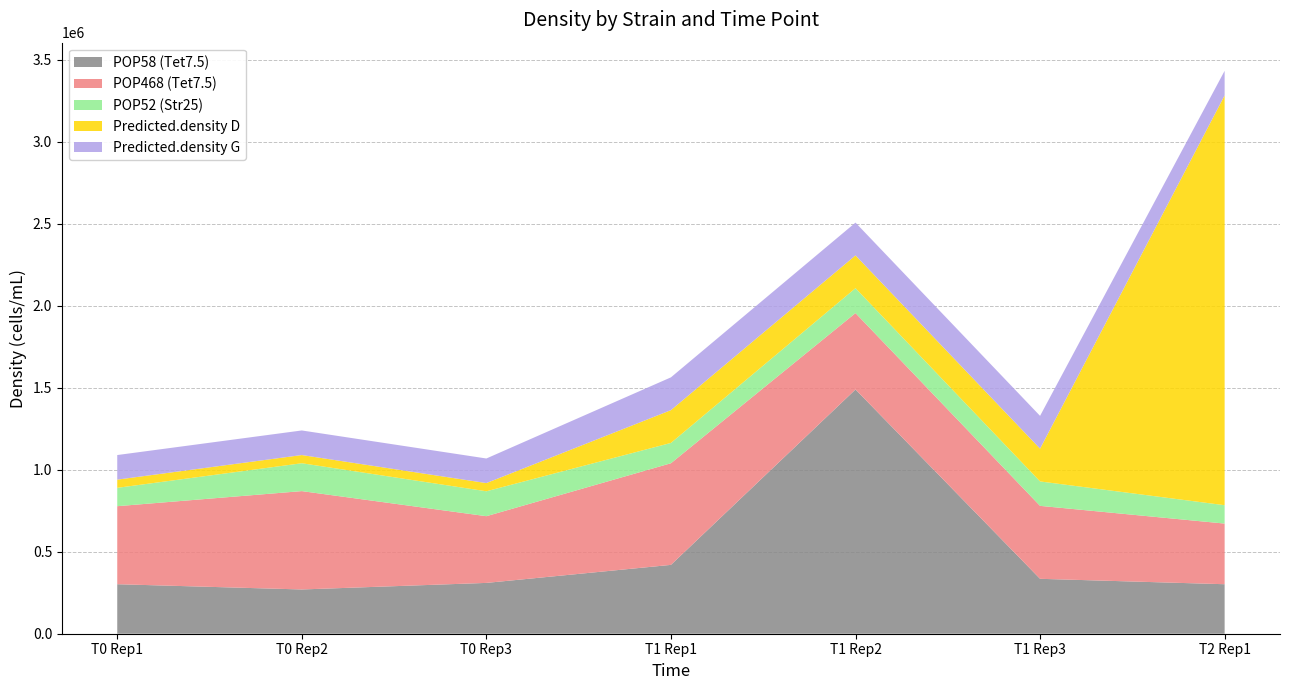

Reading left to right, extract all data points from this chart.

POP58 (Tet7.5): 302000	270000	310000	420000	1490000	335000	302000
POP468 (Tet7.5): 476000	600000	407000	620000	466000	445000	370000
POP52 (Str25): 112000	170000	152000	124000	152000	149000	112000
Predicted.density D: 50000	50000	50000	200000	200000	200000	2500000
Predicted.density G: 150000	150000	150000	200000	200000	200000	150000